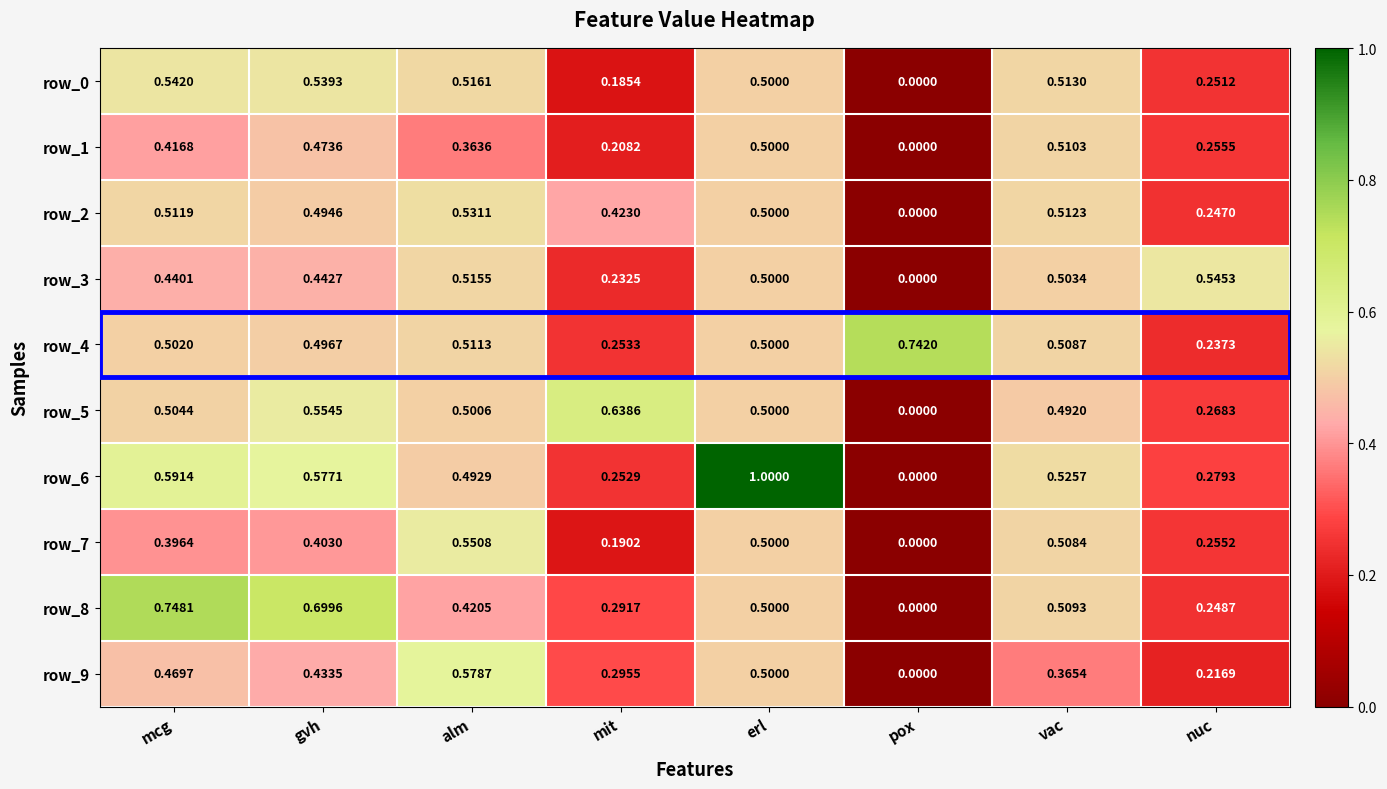

At how many categories does at least one series exceed 0?

8